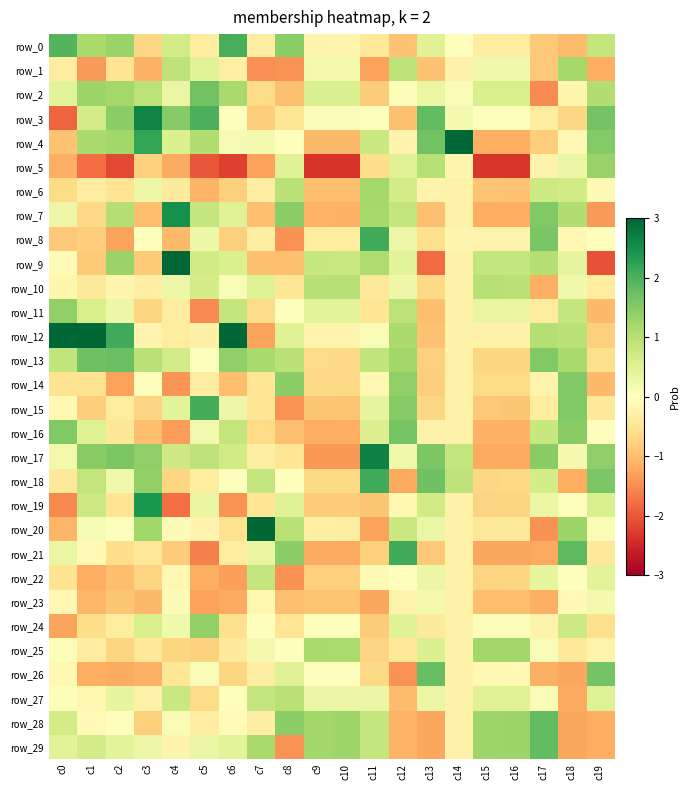

How many values in row_29 are below zero?

7